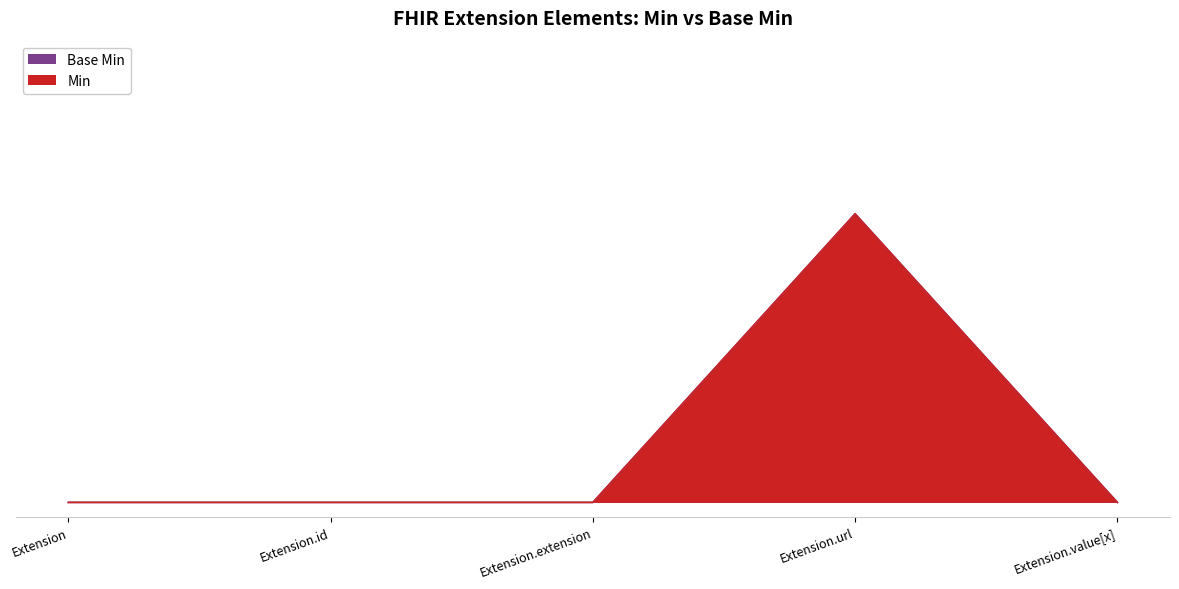

What are all the series names shown in the legend?

Min, Base Min